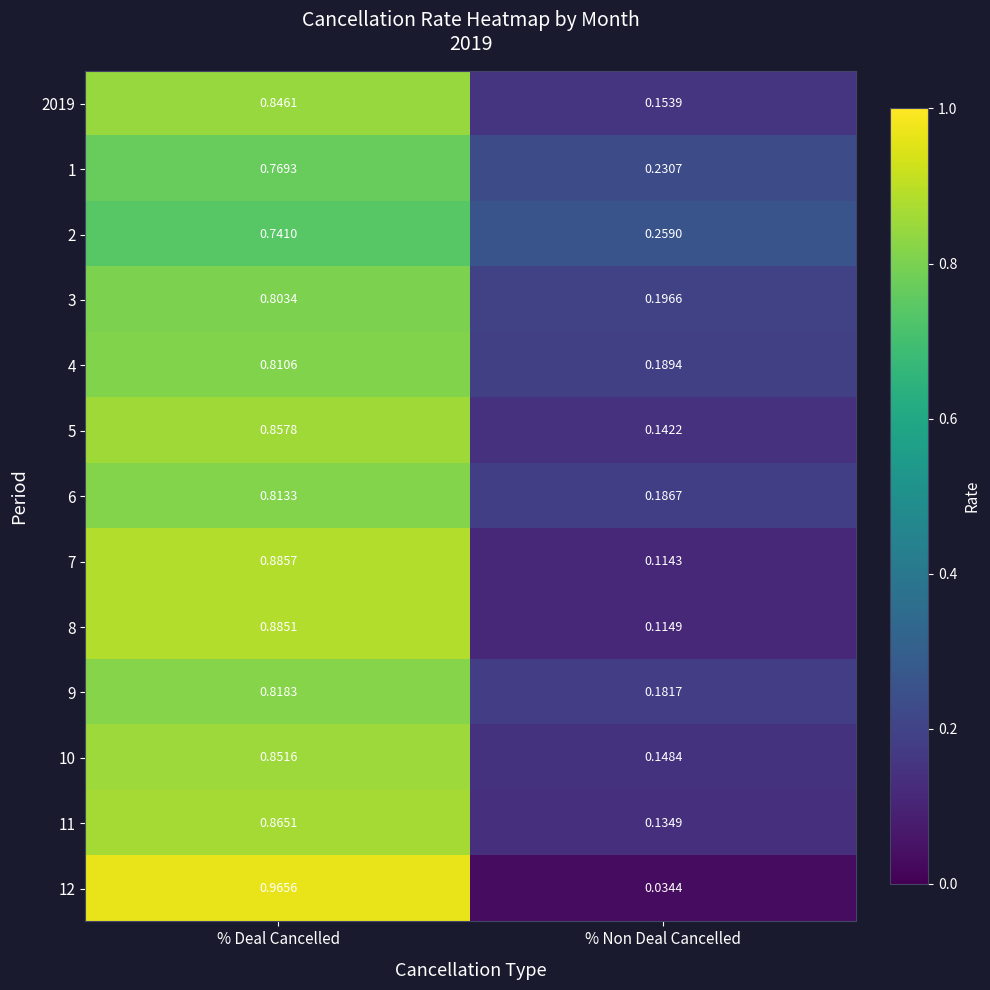

At which category is the sum across all series the highest?

% Deal Cancelled